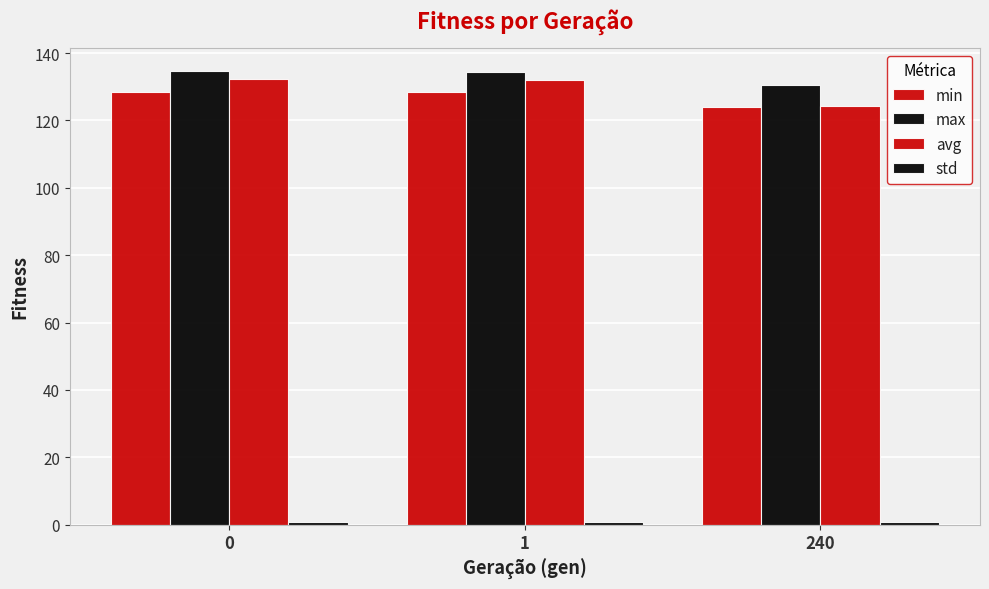

How many bars are there in each group?

4